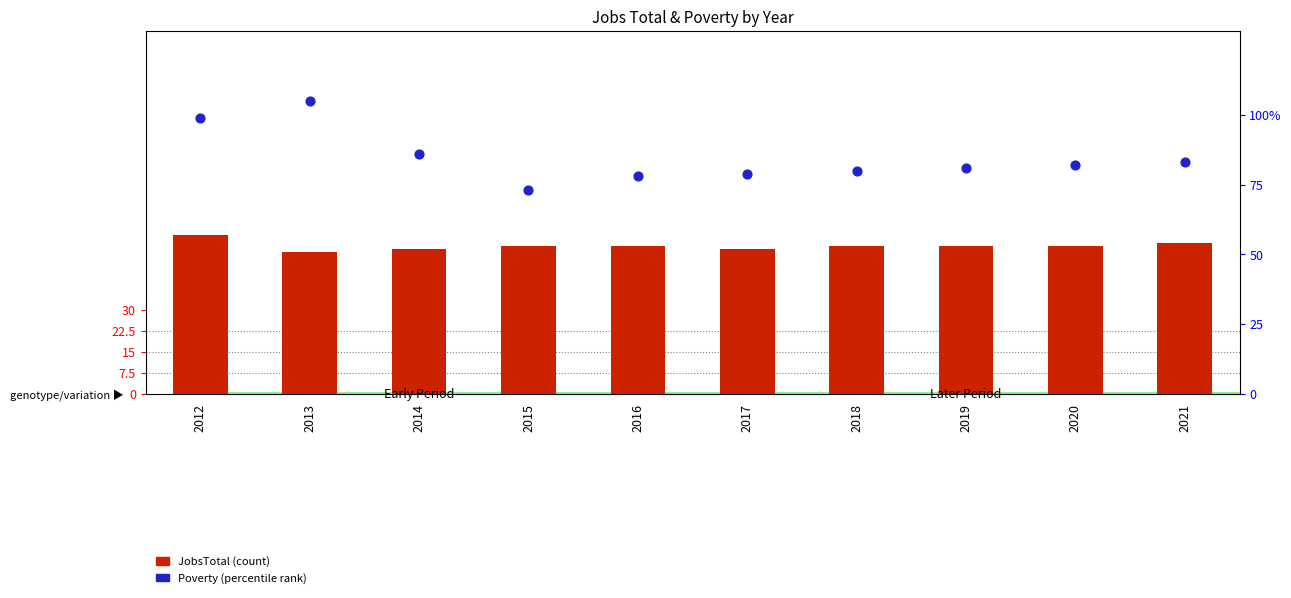

Approximately how many times larger is the value at 2013 compared to 2014?

1.2